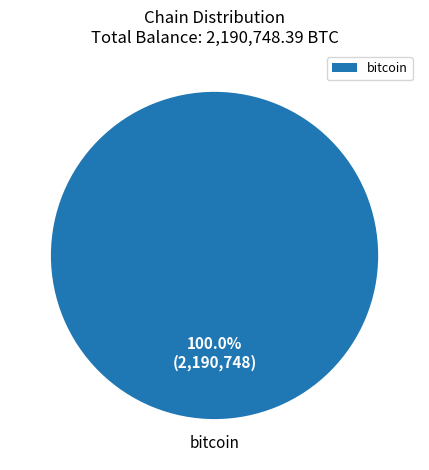

What is the majority slice?

bitcoin